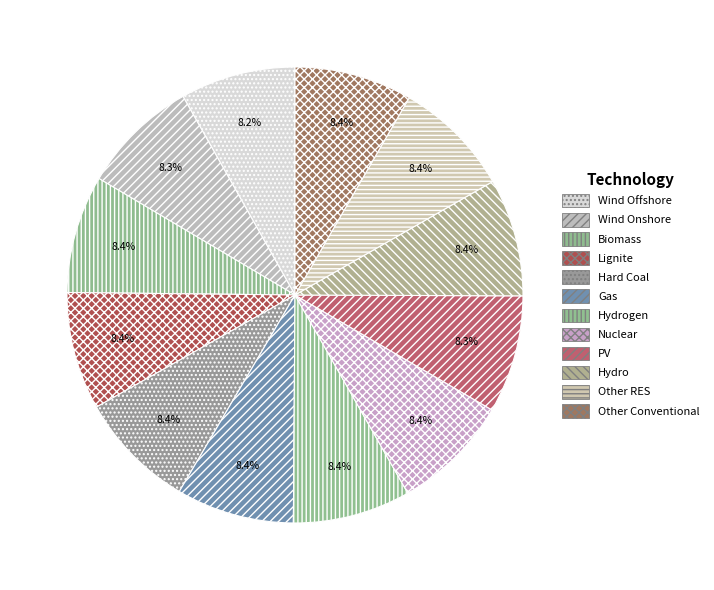

Is it true that Hard Coal is 21% of the pie?

False